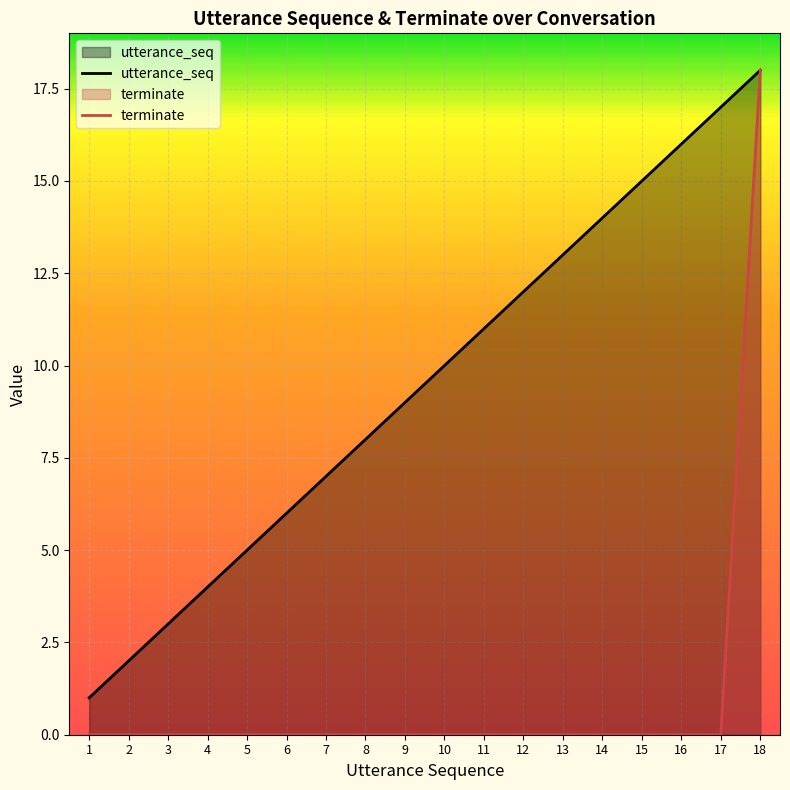

Which category has the highest value in the terminate series?

18